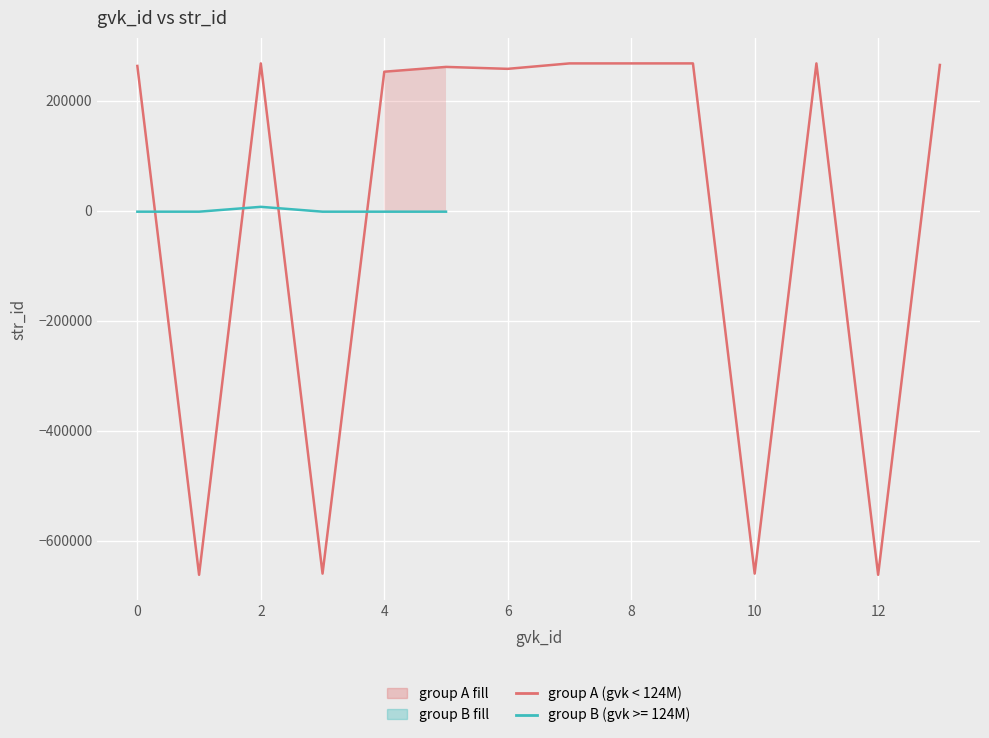

What is the label of the 13th point from the left?

12